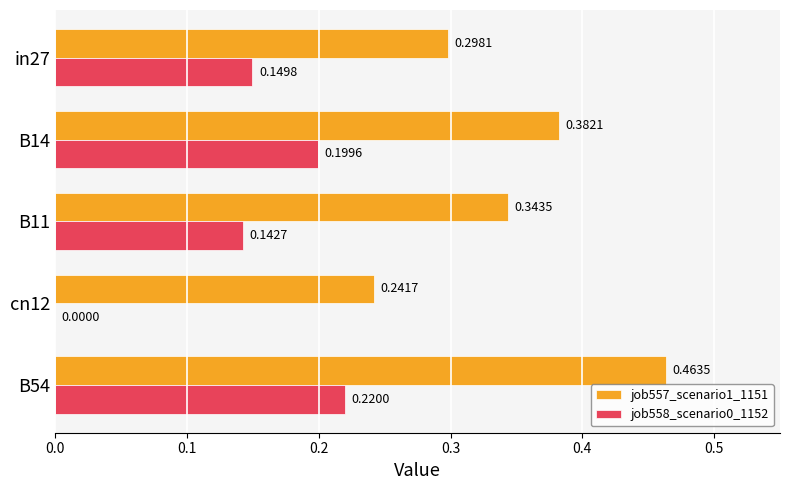

What is the sum of the job557_scenario1_1151 values at B54 and cn12?

0.7